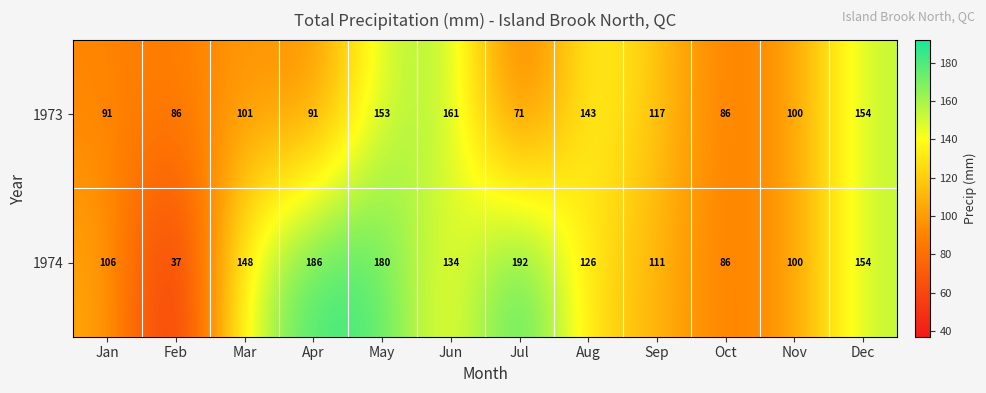

The value of 1974 at May is 241. True or false?

False